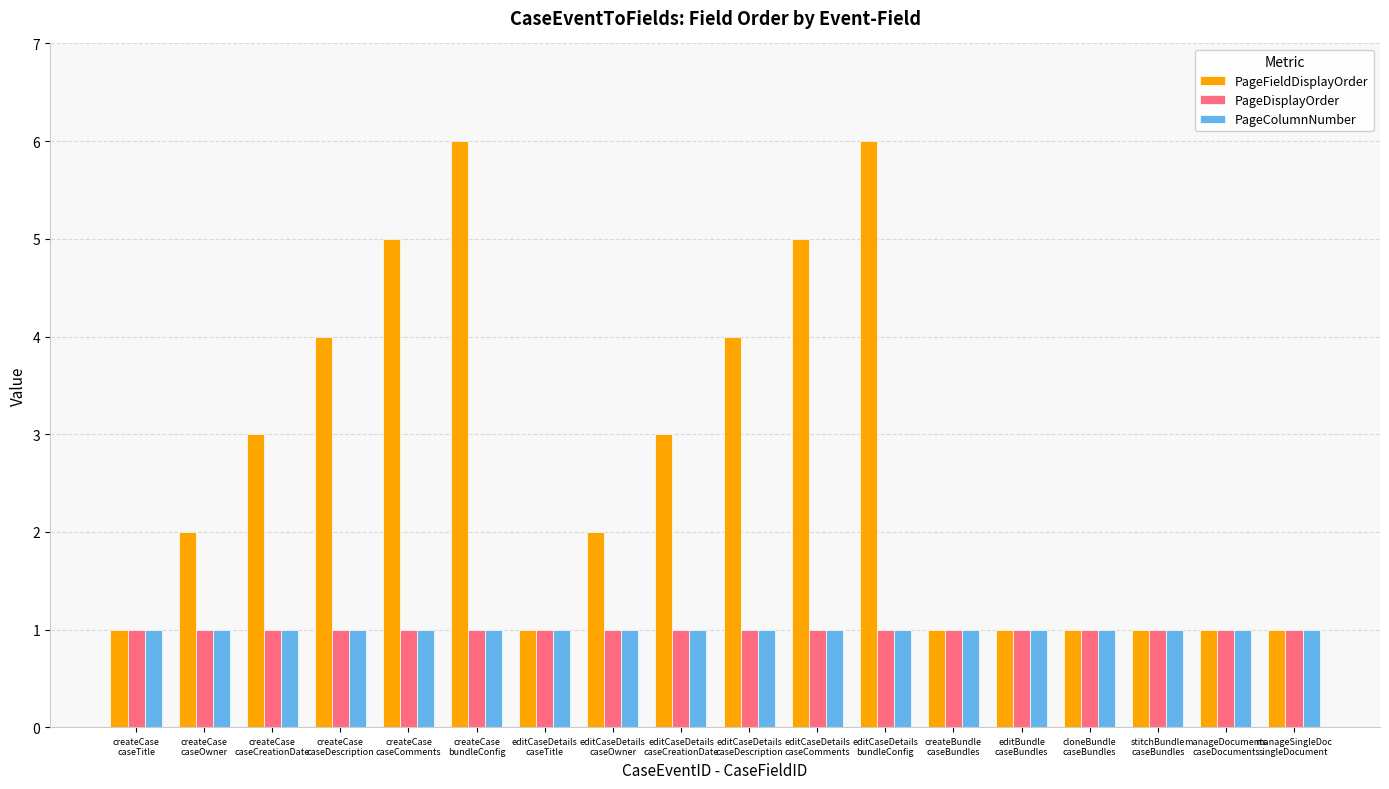

Are the bars grouped side by side (vs. stacked)?

Yes